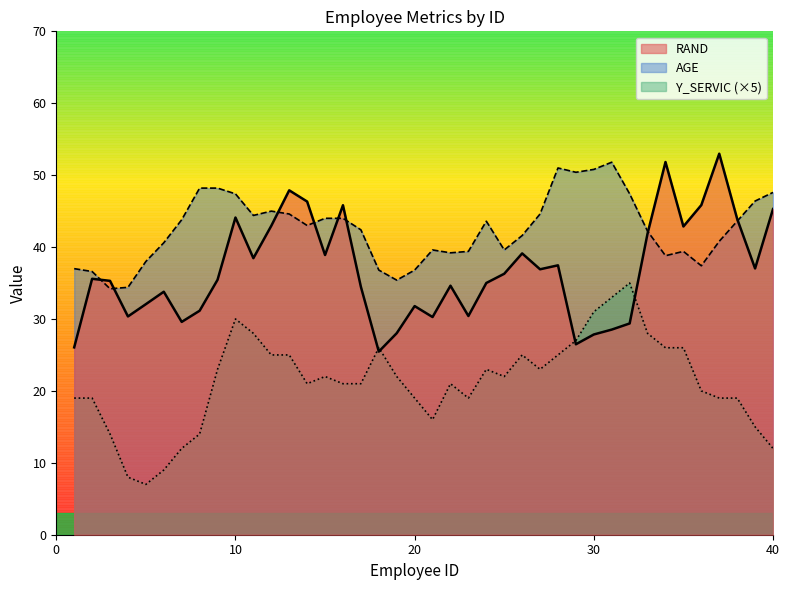

In AGE, how many points are lower than both neighbors (excluding endpoints)?

9